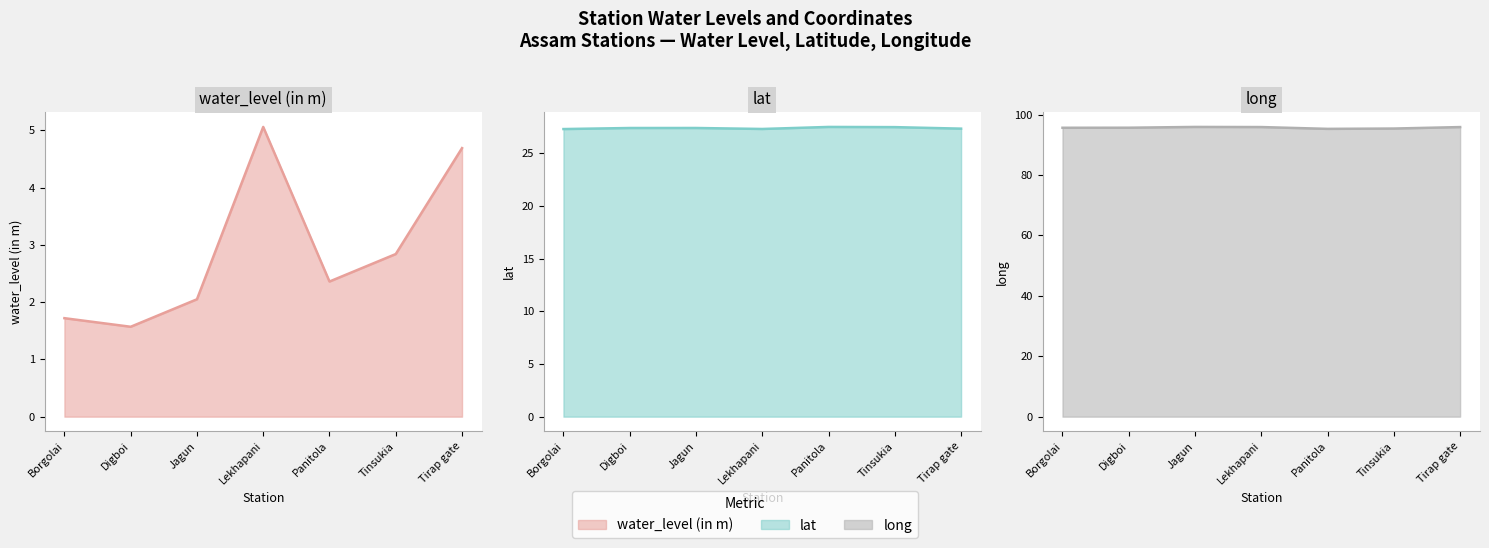

Where is the first local maximum for water_level (in m)?

Lekhapani